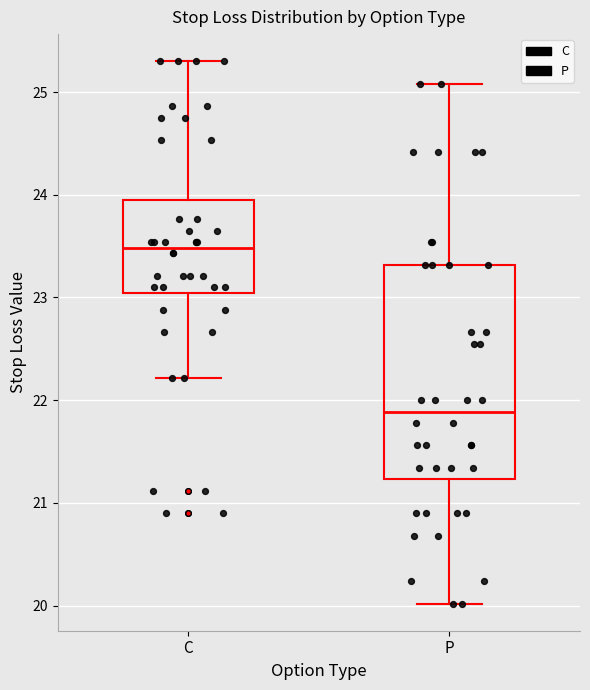

Reading left to right, read every box against the y-axis: the position of its median line, the range the box covers, and the ends of its whiskers. The values are not printed on the chart, so give them approximately, as read against the axis.

C: median 23.5, box 23.0 to 24.0, whiskers 22.2 to 25.3
P: median 21.9, box 21.2 to 23.3, whiskers 20.0 to 25.1